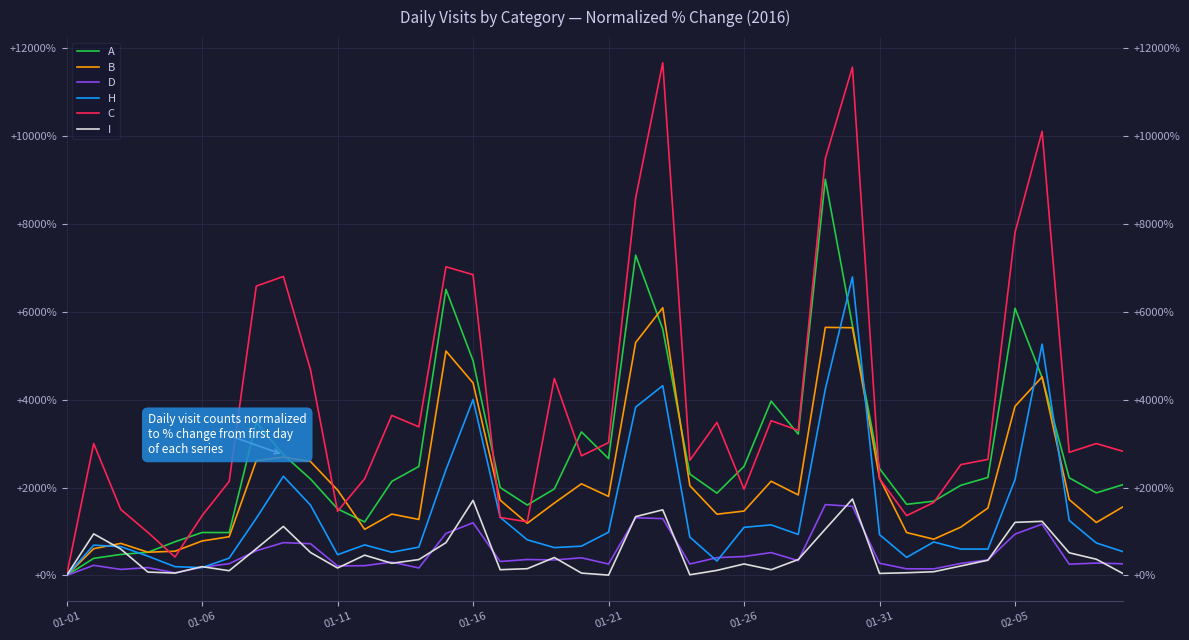

What is the average value of the A series?

2773.7